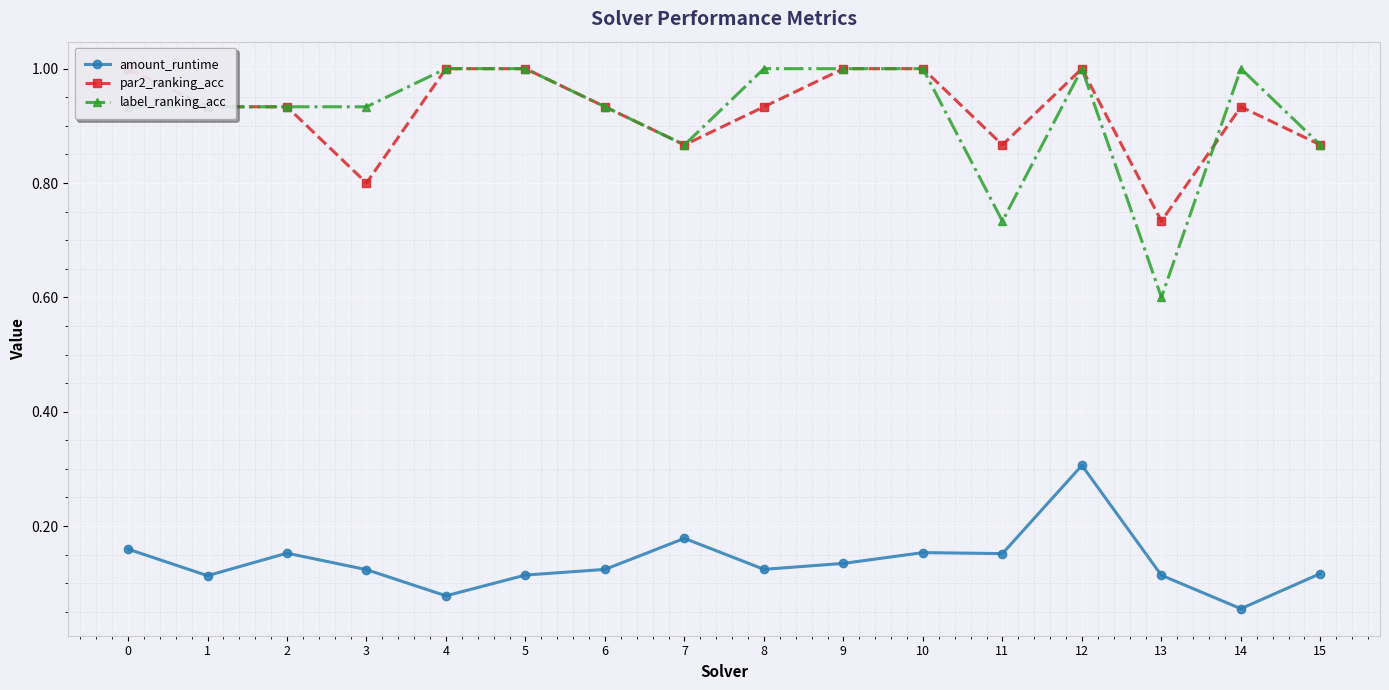

True or false: par2_ranking_acc and amount_runtime cross at least once.

False